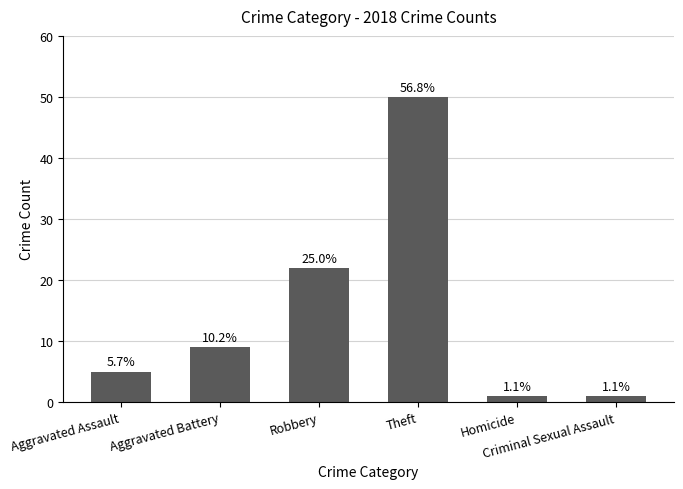

List the labels in order of value, largest first.

Theft, Robbery, Aggravated Battery, Aggravated Assault, Homicide, Criminal Sexual Assault